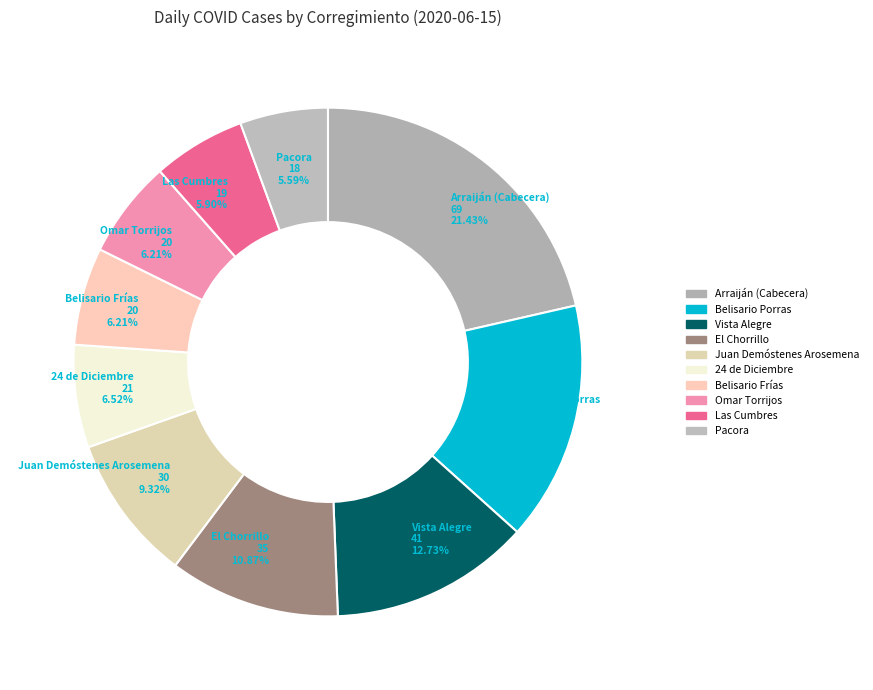

How many segments does this pie chart have?

10